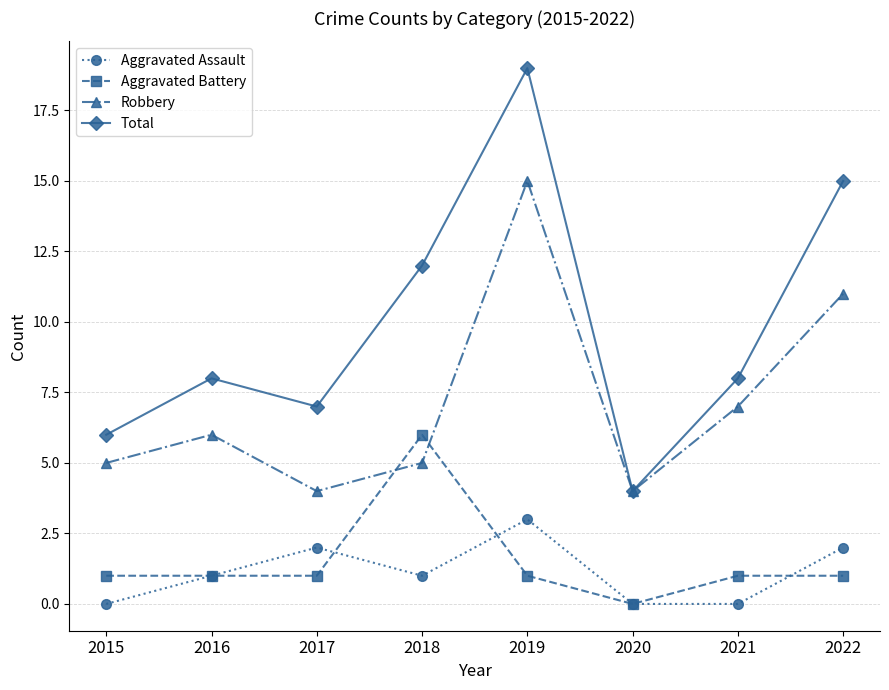

What is the highest value of the Aggravated Assault series?

3